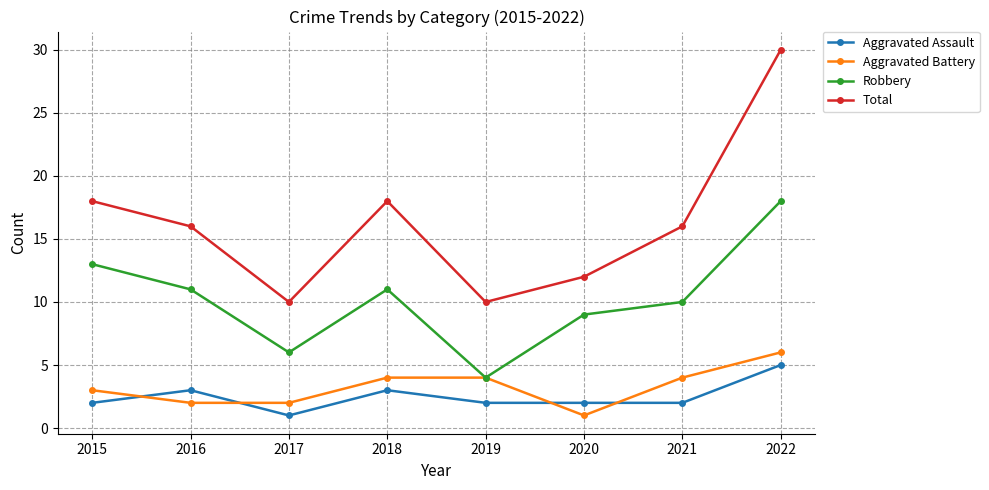

In Total, how many points are lower than both neighbors (excluding endpoints)?

2